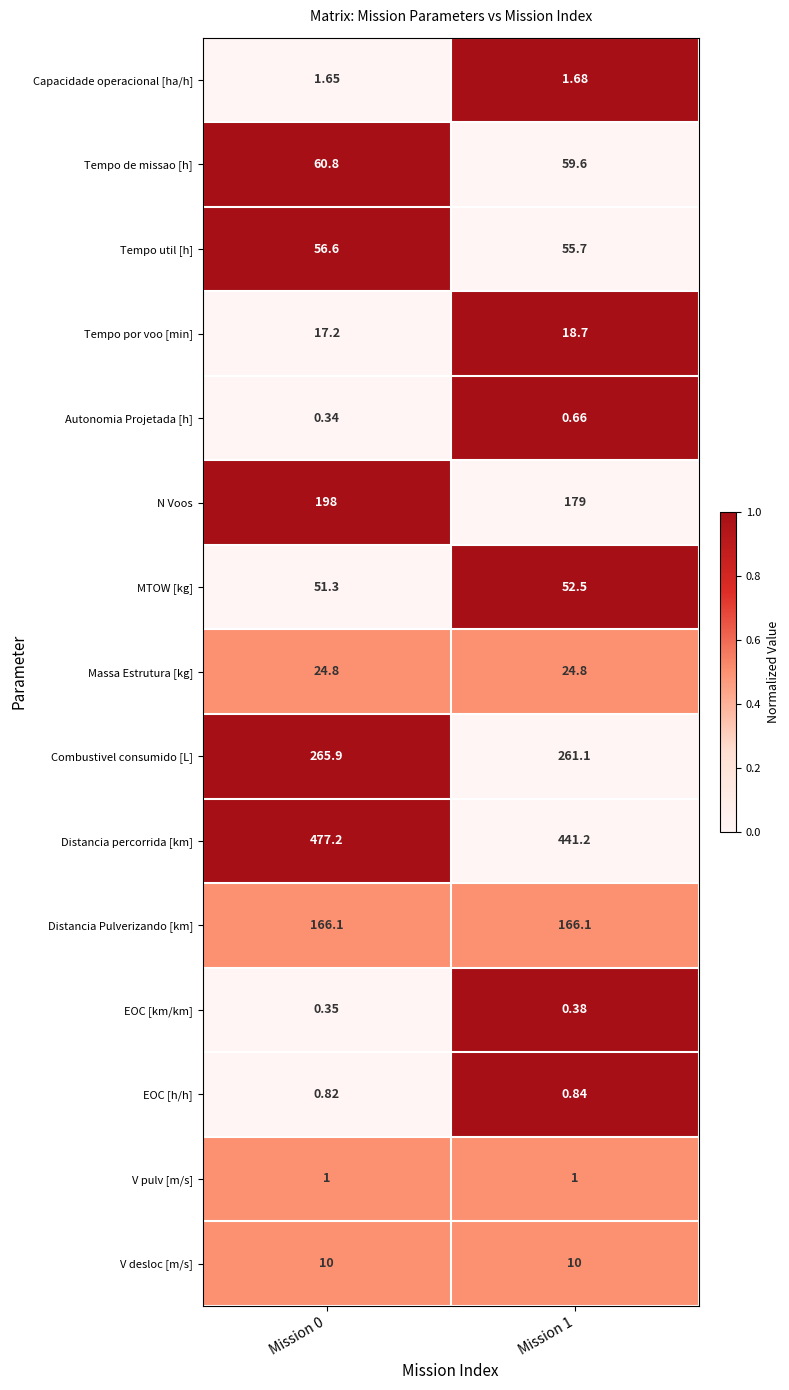

Which series changed the most between Mission 0 and Mission 1?

Distancia percorrida [km]